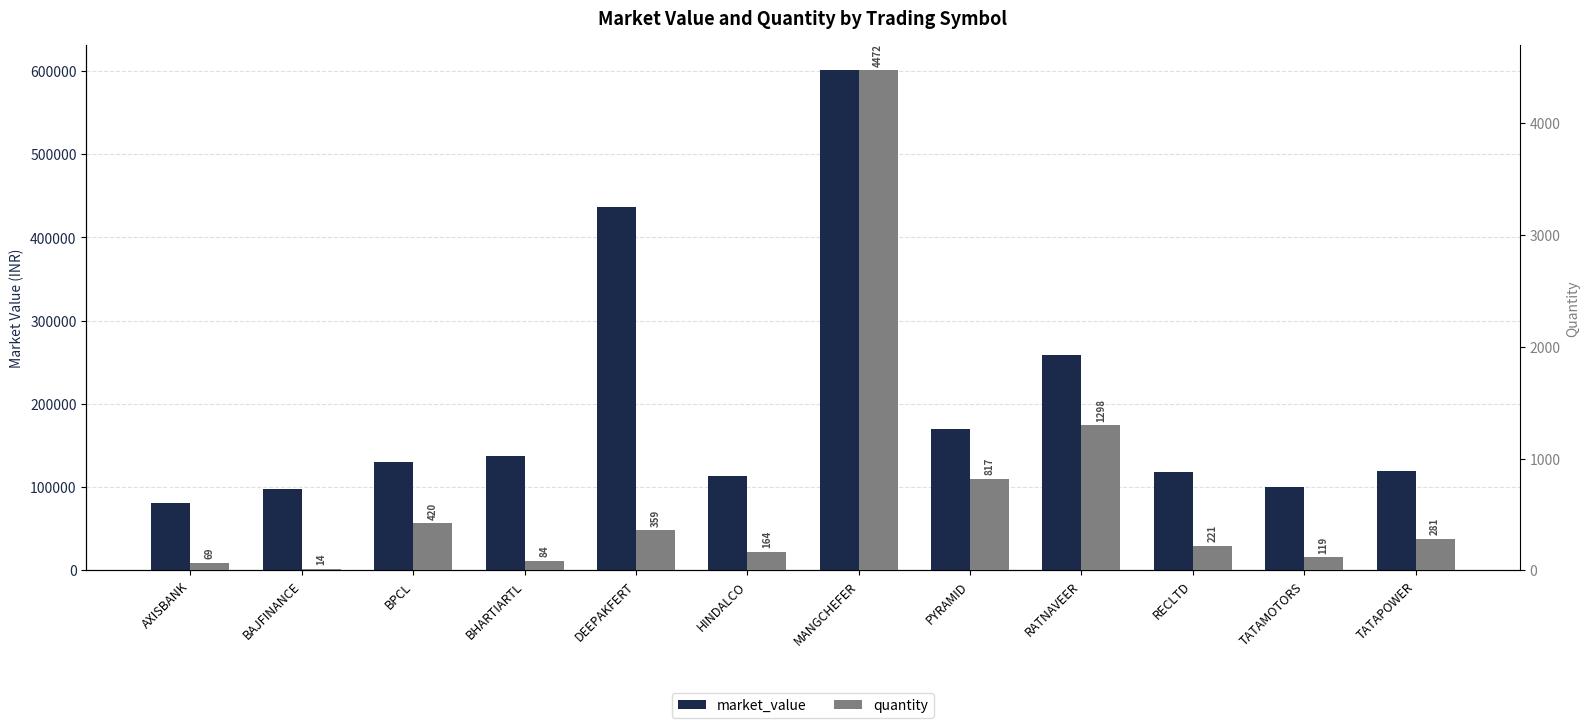

Which series has the largest range (max minus min)?

market_value